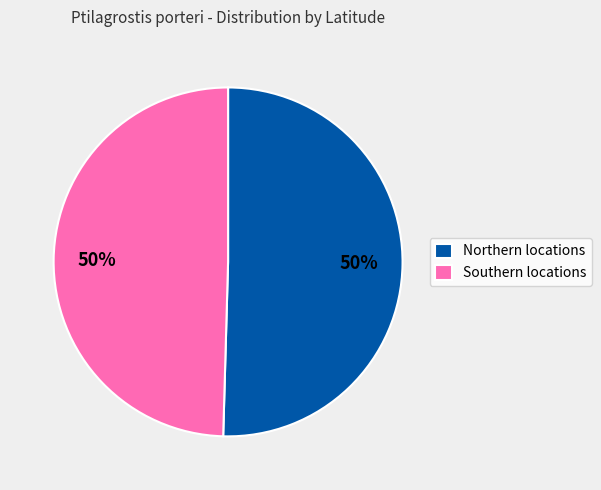

Approximately how many times larger is the value at Southern locations compared to Northern locations?

1.0